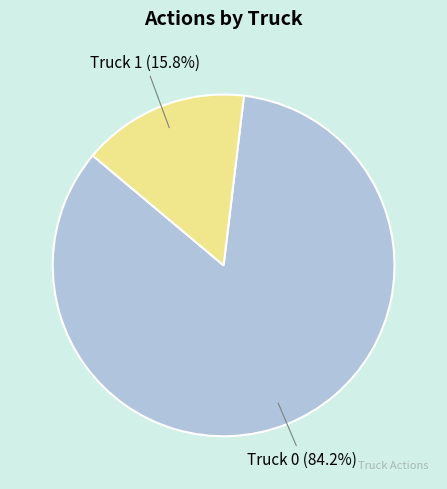

Count the number of slices in the pie.

2